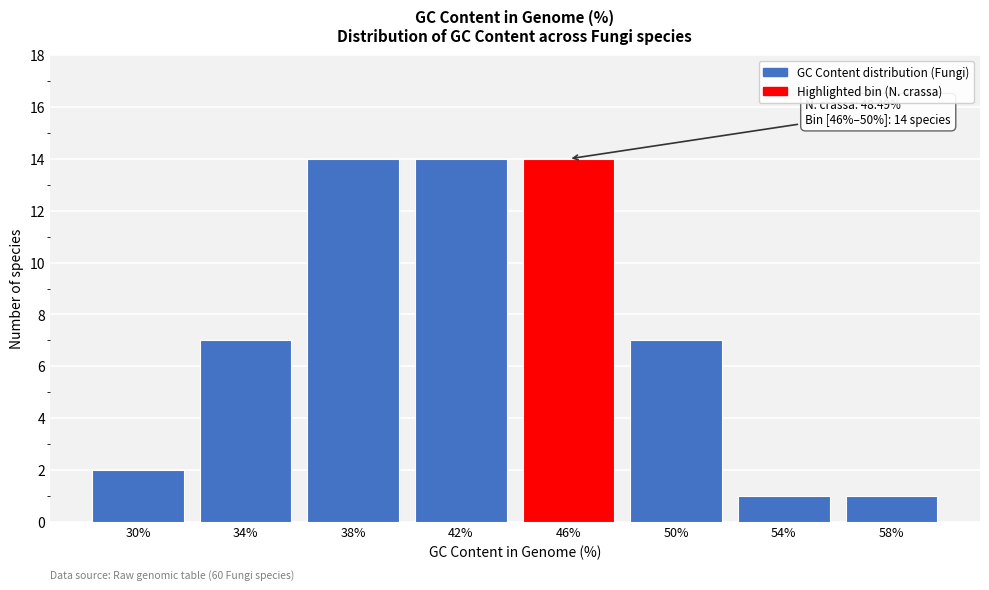

Reading left to right, transcribe all the data shown in this chart.

2	7	14	14	14	7	1	1